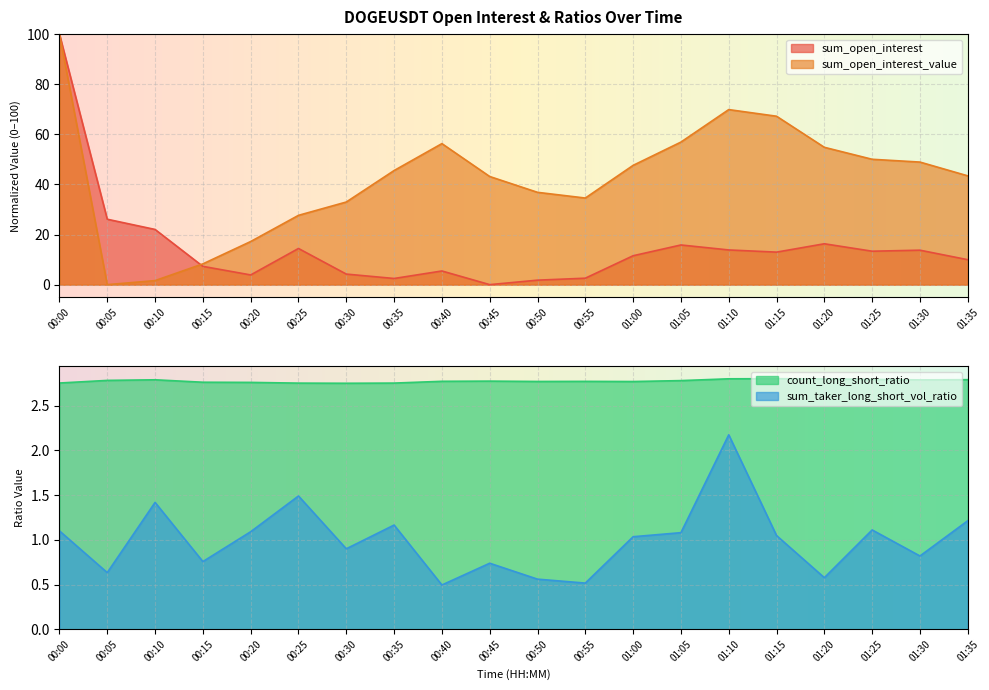

What is the approximate value of sum_open_interest_value at 01:35?

43.4